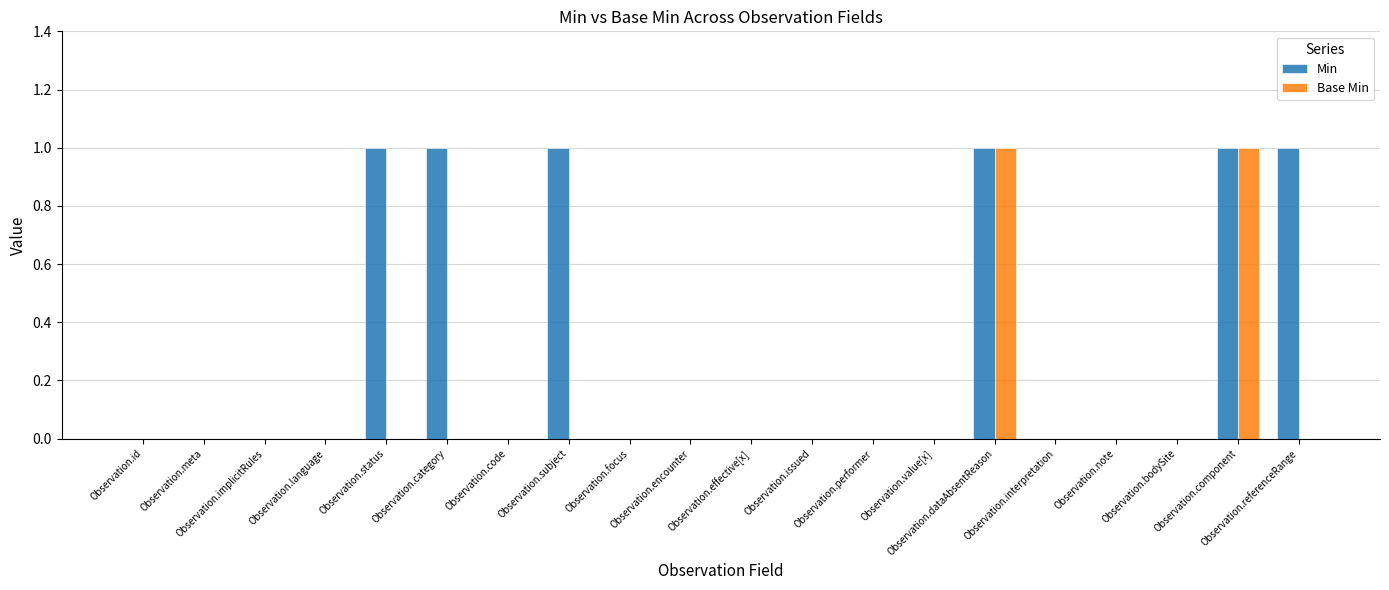

How many groups of bars are there?

20